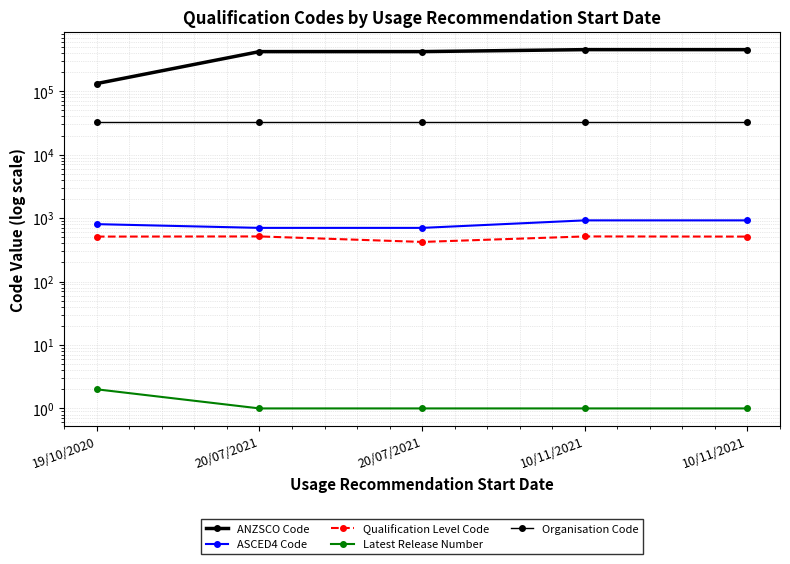

Rank the series by their maximum value, from lowest to highest.

Latest Release Number, Qualification Level Code, ASCED4 Code, Organisation Code, ANZSCO Code